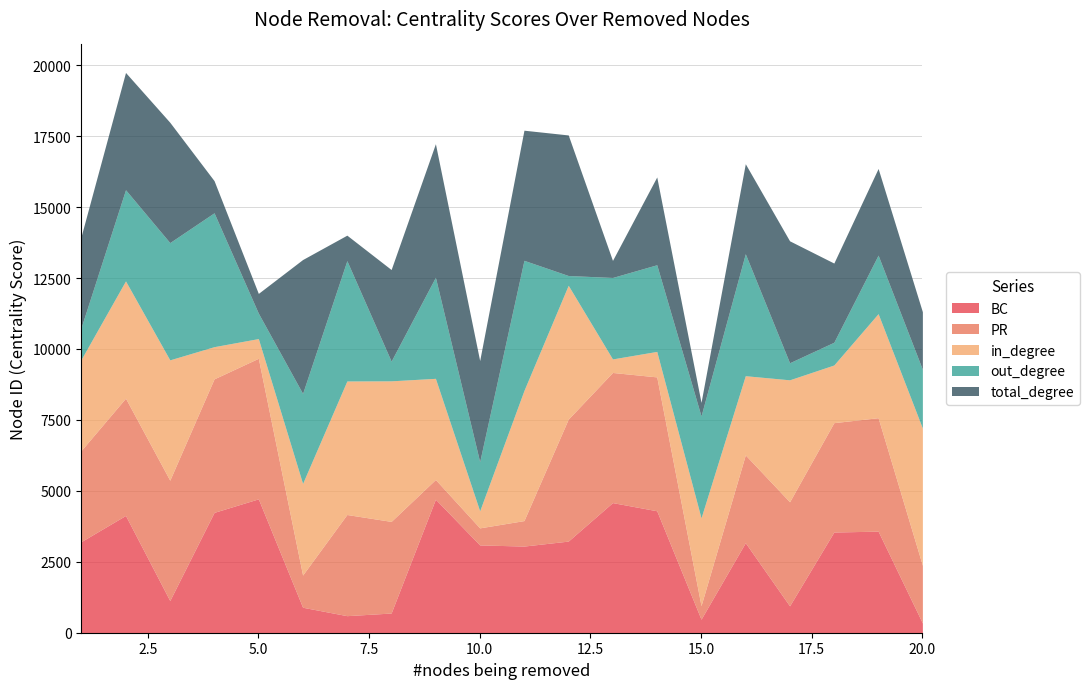

At which category does PR reach its first local valley?

6